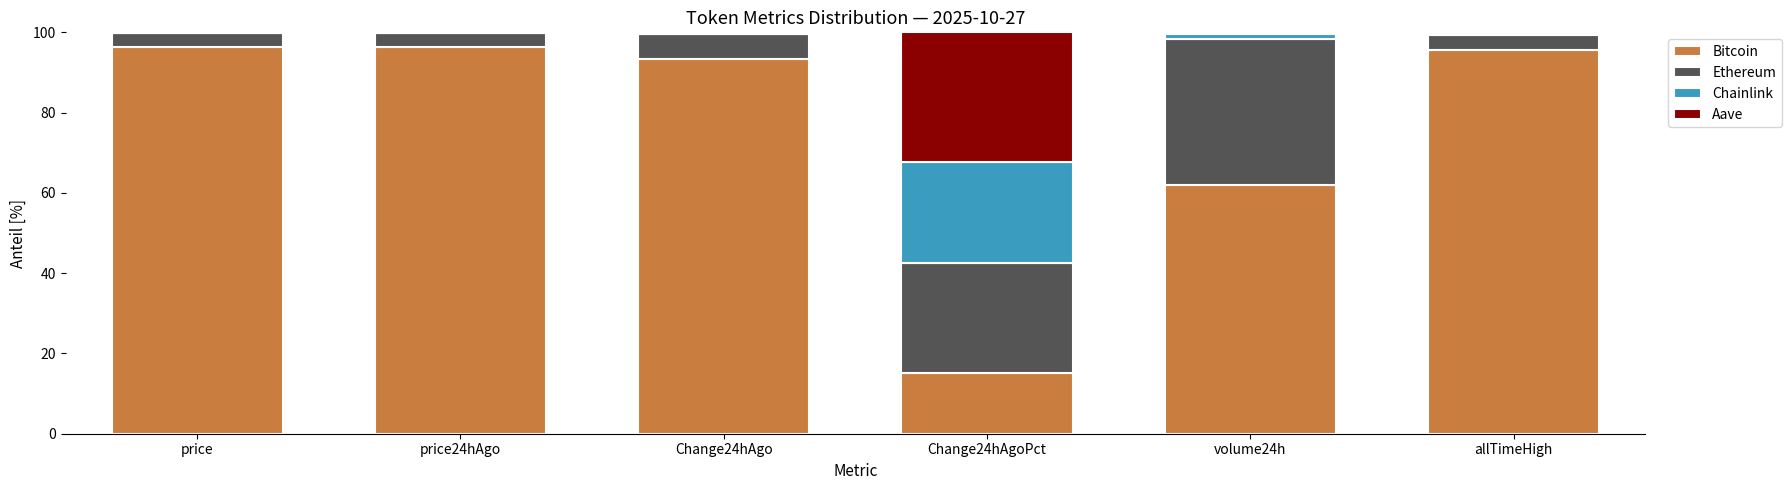

How many series are shown in this chart?

4